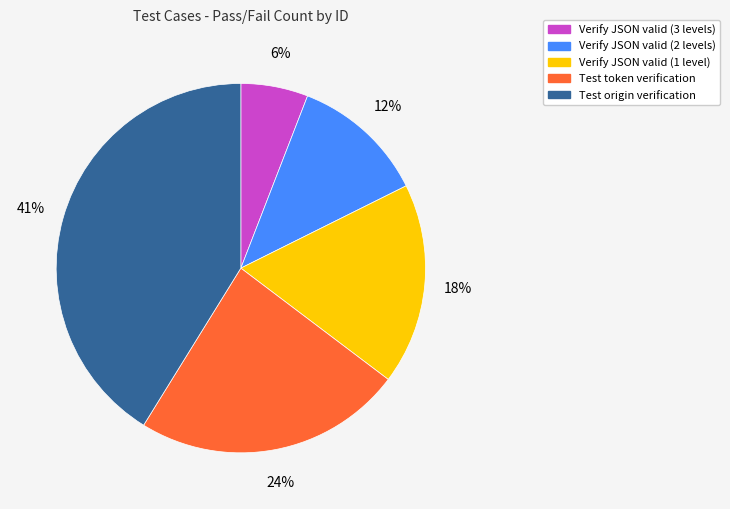

Does Verify JSON valid (1 level) account for over 50% of the chart?

No